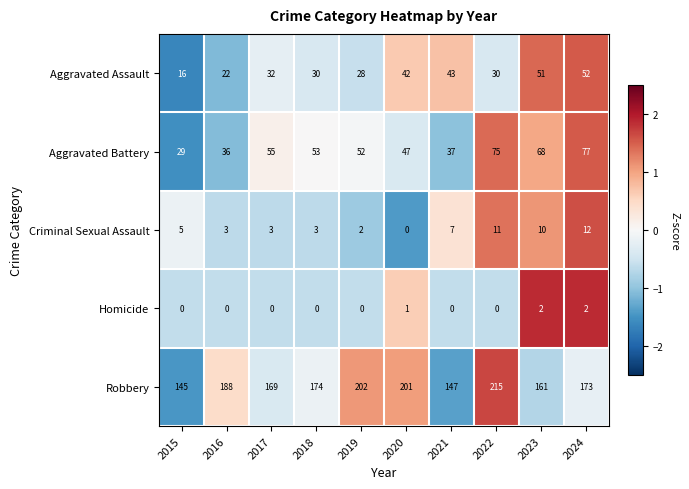

What is the difference between the Robbery values at 2020 and 2024?

28